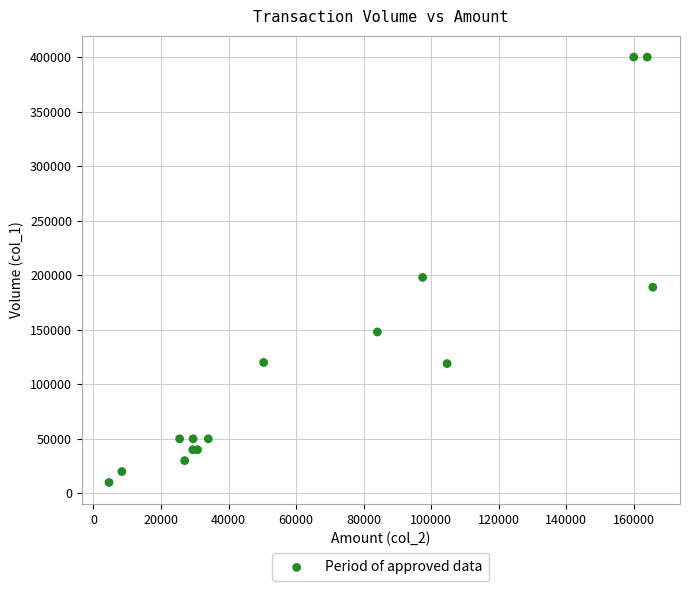

What Y value in the scatter plot is closest to 205000?

198000